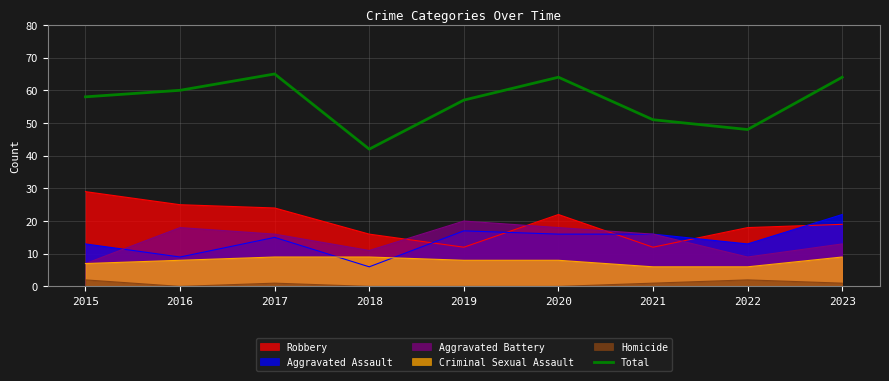

What is the average value?

57